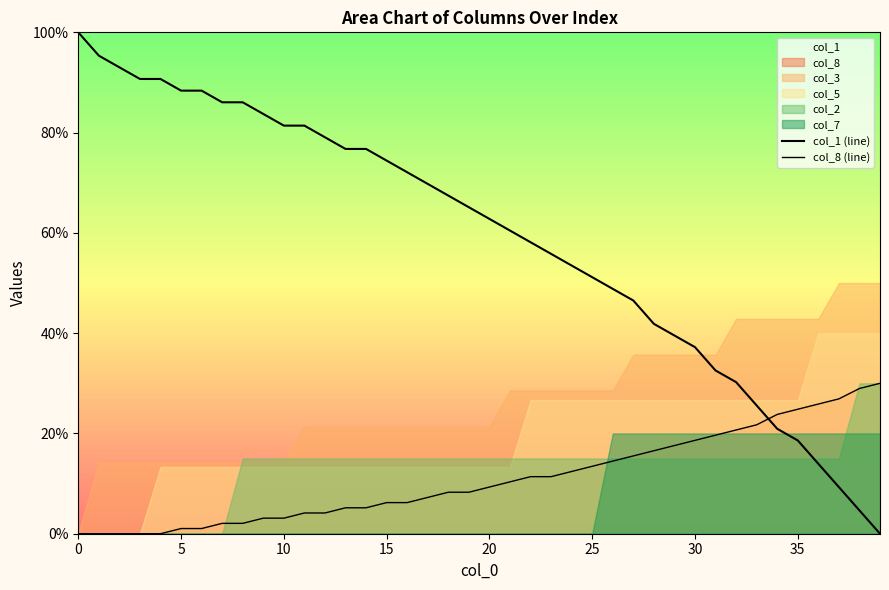

What value does the col_1 (line) series have at 33?

25.6